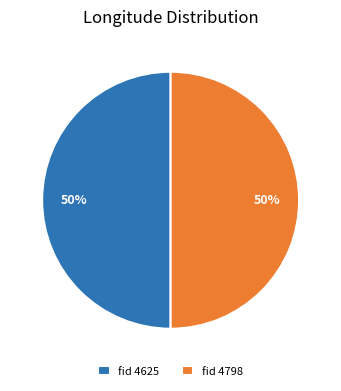

True or false: fid 4798 accounts for 61% of the total.

False